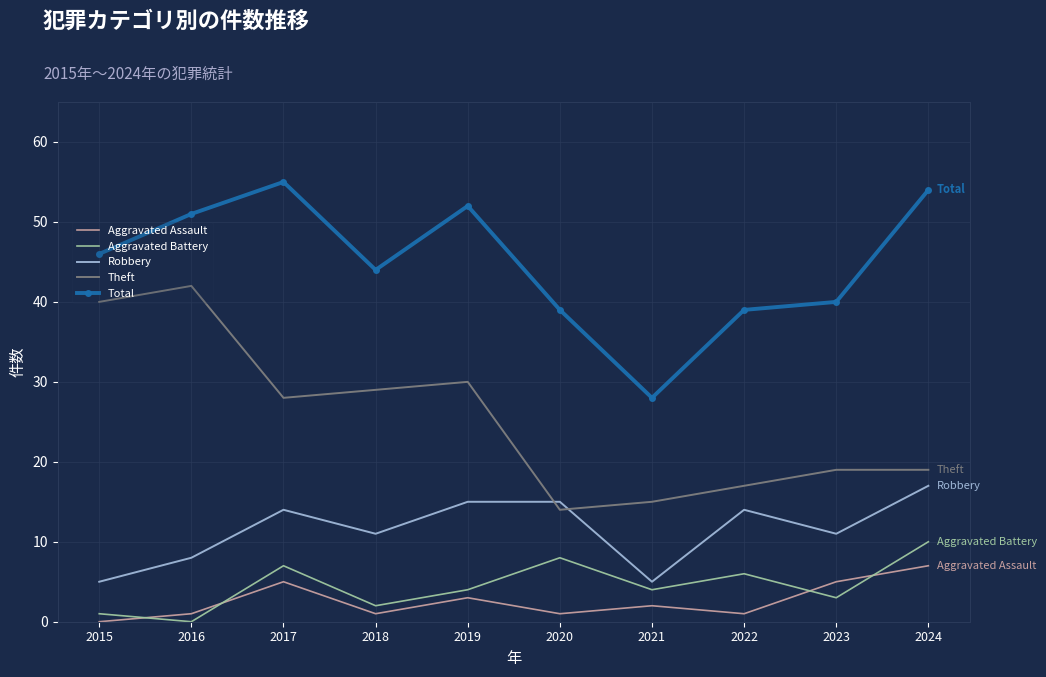

What is the difference between the maximum and minimum values in the Theft series?

28